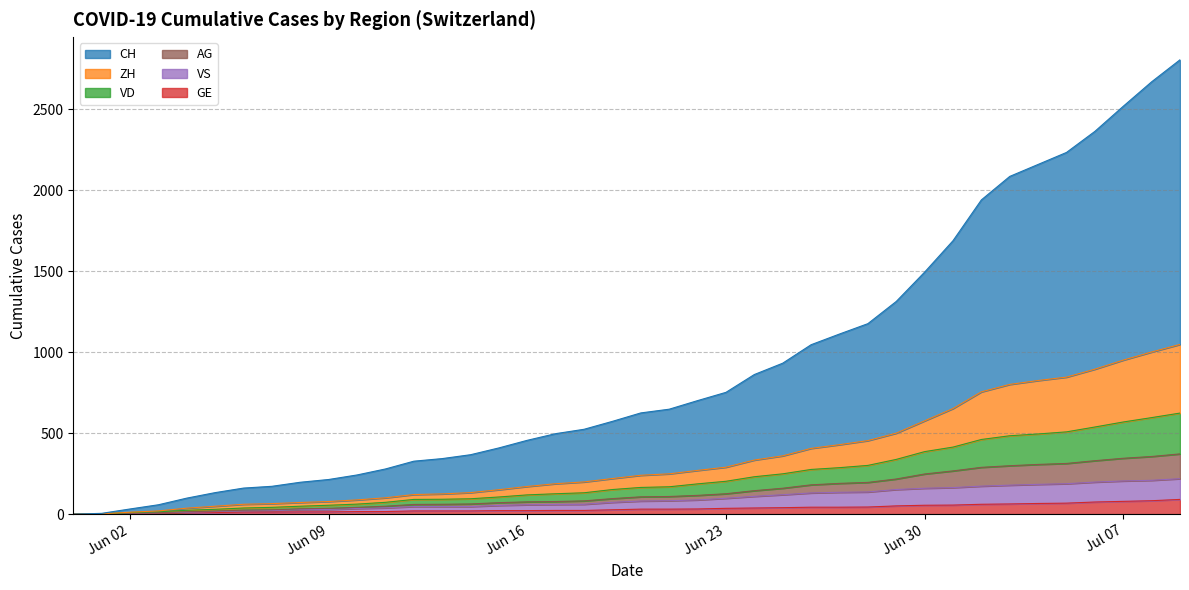

Reading left to right, list all the values displayed in this chart.

CH: 0	5	32	58	99	133	161	172	197	214	242	279	327	343	367	409	456	497	524	573	625	648	701	752	862	932	1046	1112	1176	1313	1494	1688	1940	2085	2159	2233	2363	2518	2669	2805
ZH: 0	2	12	20	37	49	61	65	72	78	88	101	121	125	133	151	171	188	199	220	240	249	270	290	334	360	406	429	454	500	576	652	755	801	825	846	895	951	1001	1048
VD: 0	2	10	15	24	30	38	42	49	55	62	73	91	92	95	106	119	126	132	152	165	169	187	203	231	249	276	287	301	338	386	414	461	484	495	508	538	569	596	624
GE: 0	1	4	6	8	10	13	13	14	14	16	16	20	20	20	22	22	23	23	27	31	31	32	36	38	40	43	43	44	51	55	56	61	63	66	68	75	79	83	91
VS: 0	2	6	8	12	16	20	22	28	29	35	39	47	47	47	54	58	60	61	73	81	83	88	98	110	120	131	135	137	152	160	164	173	179	184	188	198	205	209	219
AG: 0	2	6	9	15	19	25	27	33	36	42	49	60	61	63	71	76	78	82	96	107	109	116	126	145	160	181	190	196	217	248	267	289	299	307	313	330	345	356	372